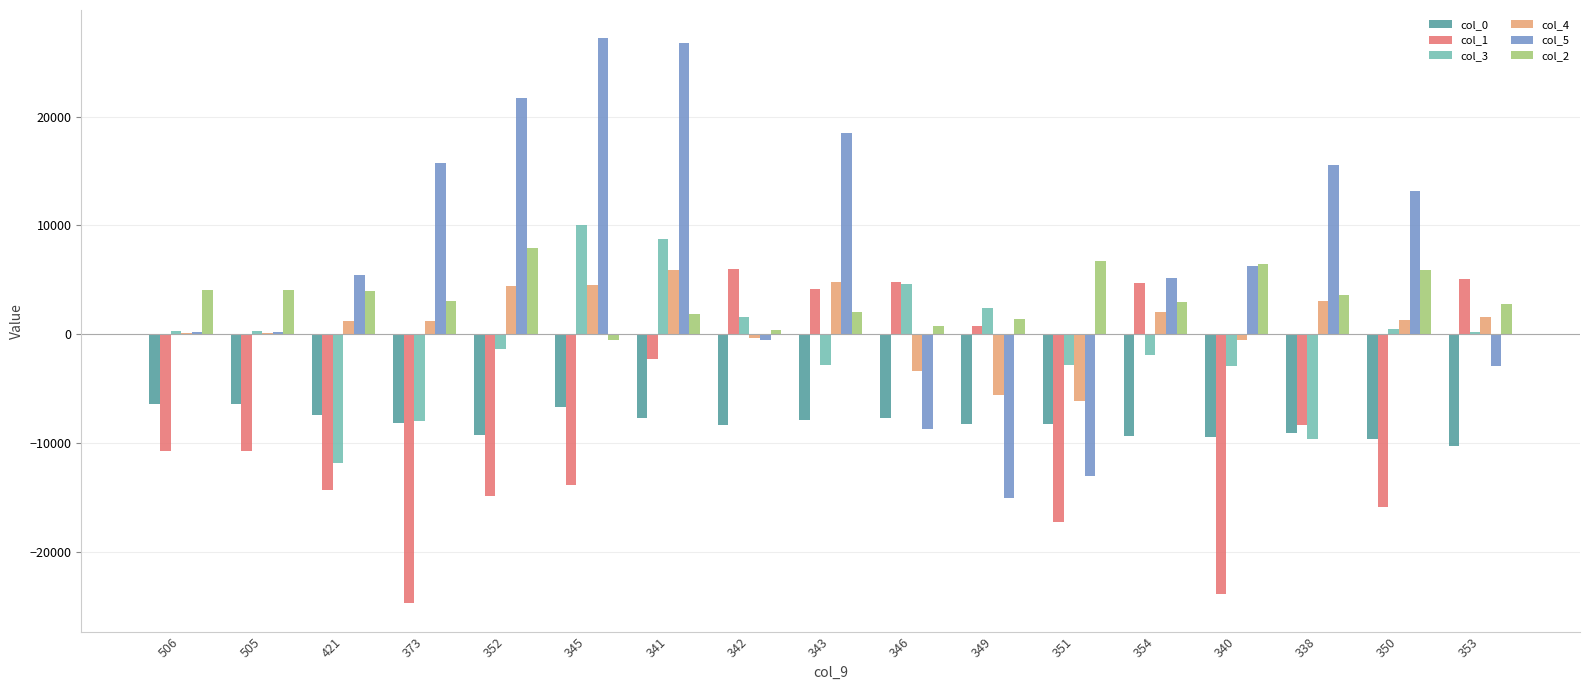

The value of col_5 at 350 is 20987. True or false?

False